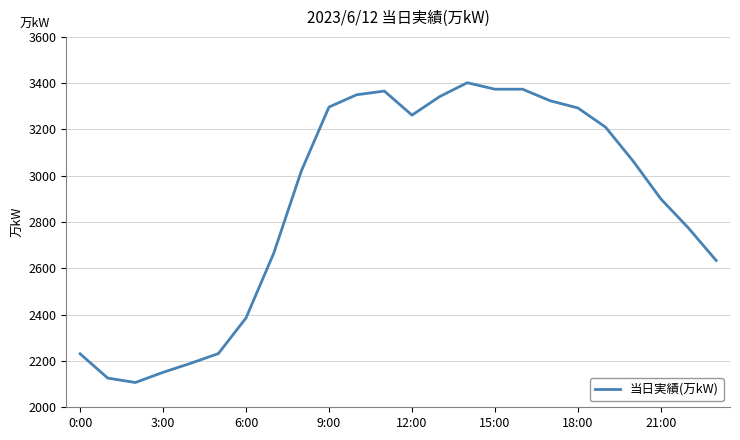

What is the sum of all values?

69074